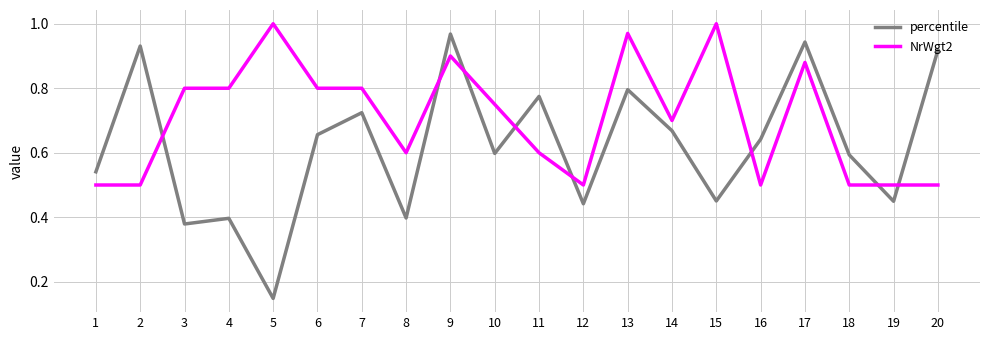

Is the value of NrWgt2 at 9 greater than the value of percentile at 12?

Yes